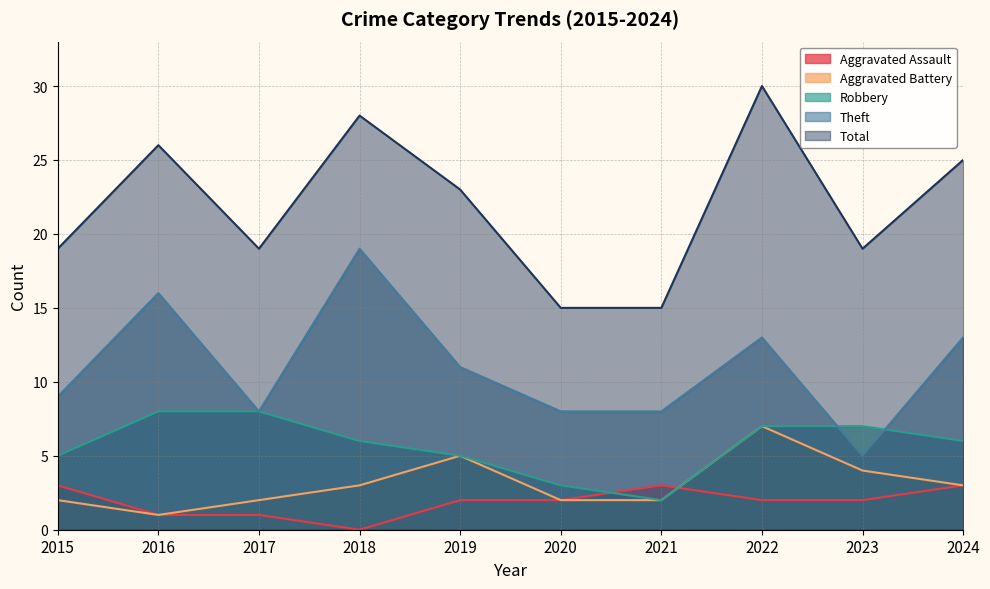

What is the value of the Theft point at the 10th from the left?

13